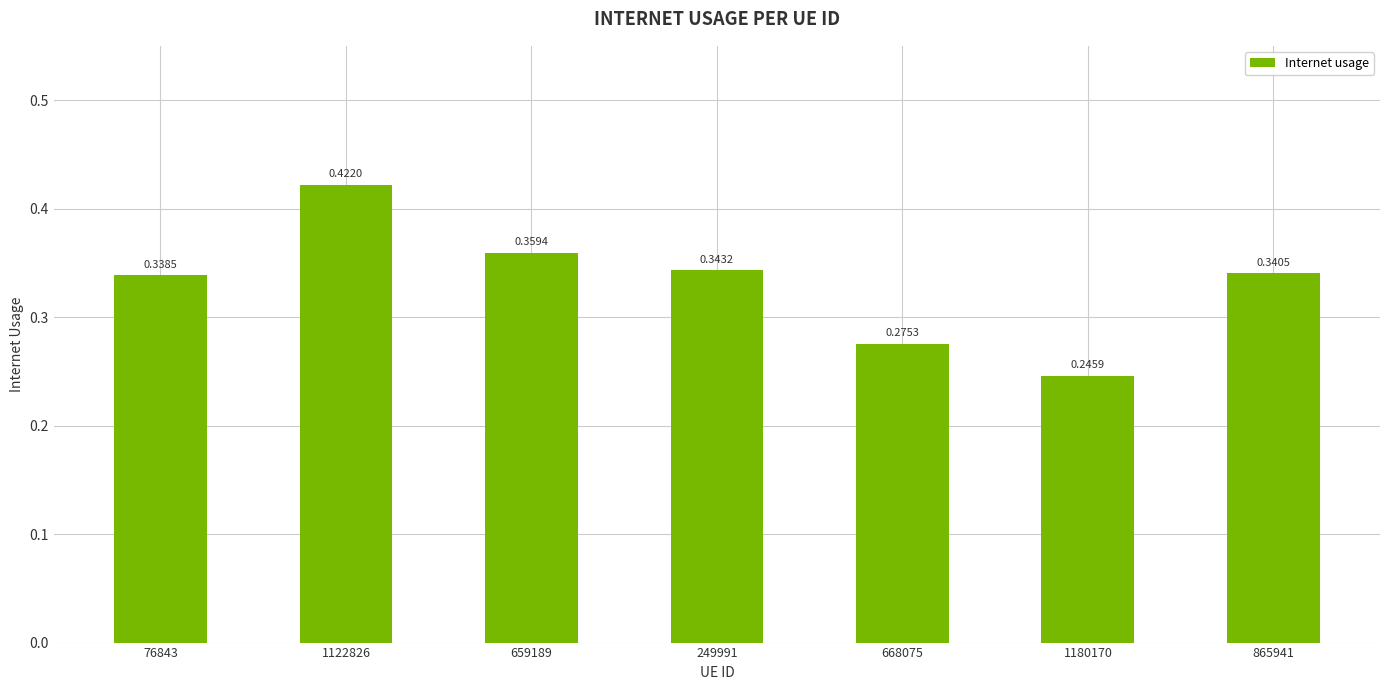

What is the change in value from 76843 to 1122826?

+0.1